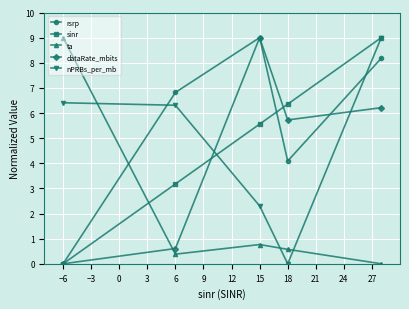

What is the value of the nPRBs_per_mb point at the 1st from the left?

6.4